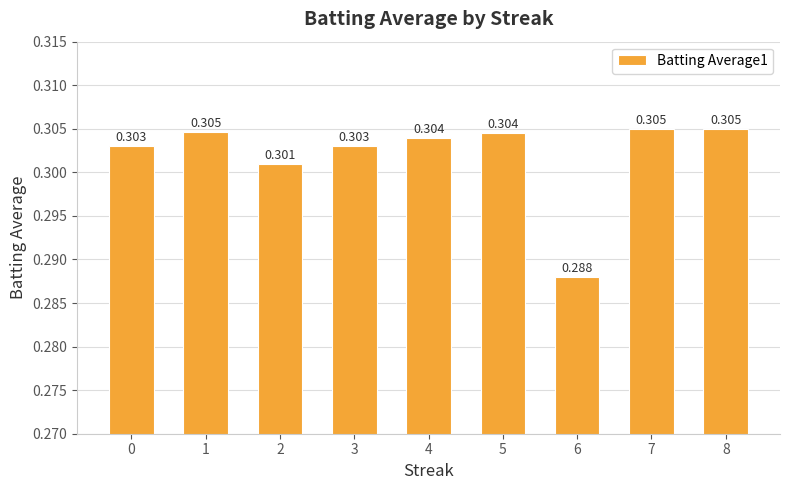

Is it true that the value at 4 is 0.2?

False